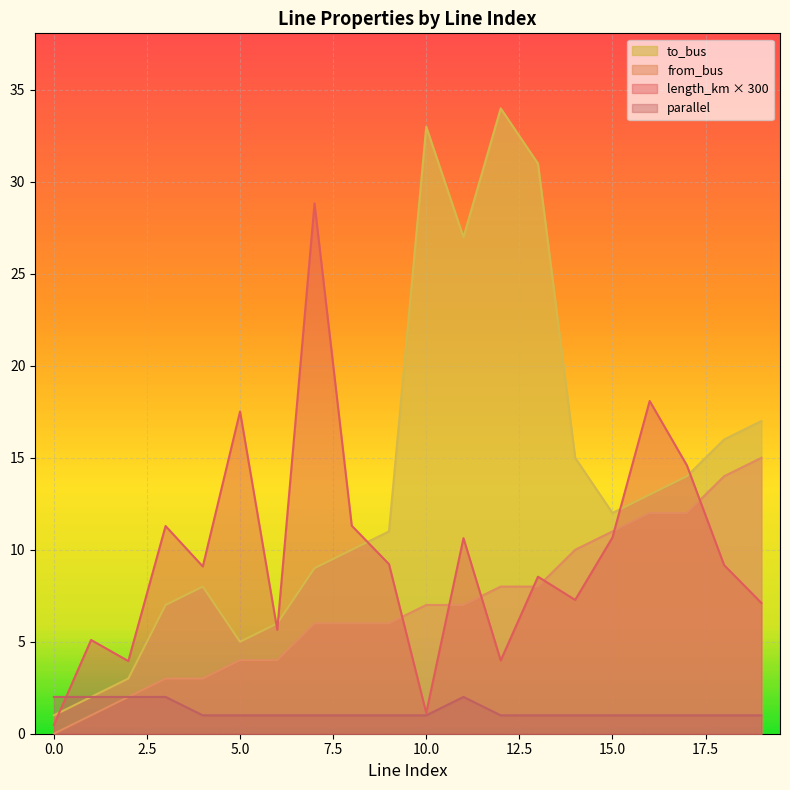

Which series has the widest spread of values?

to_bus